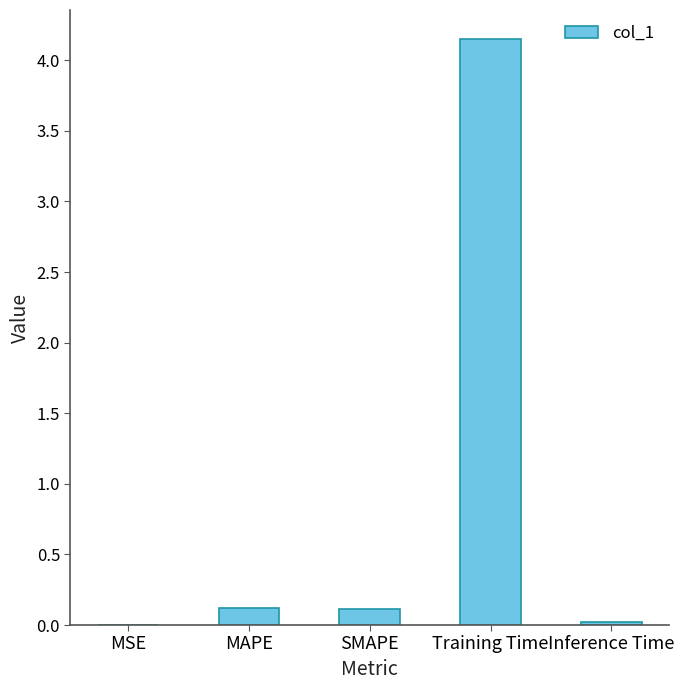

The chart shows a value of 0.1 at MAPE. True or false?

True